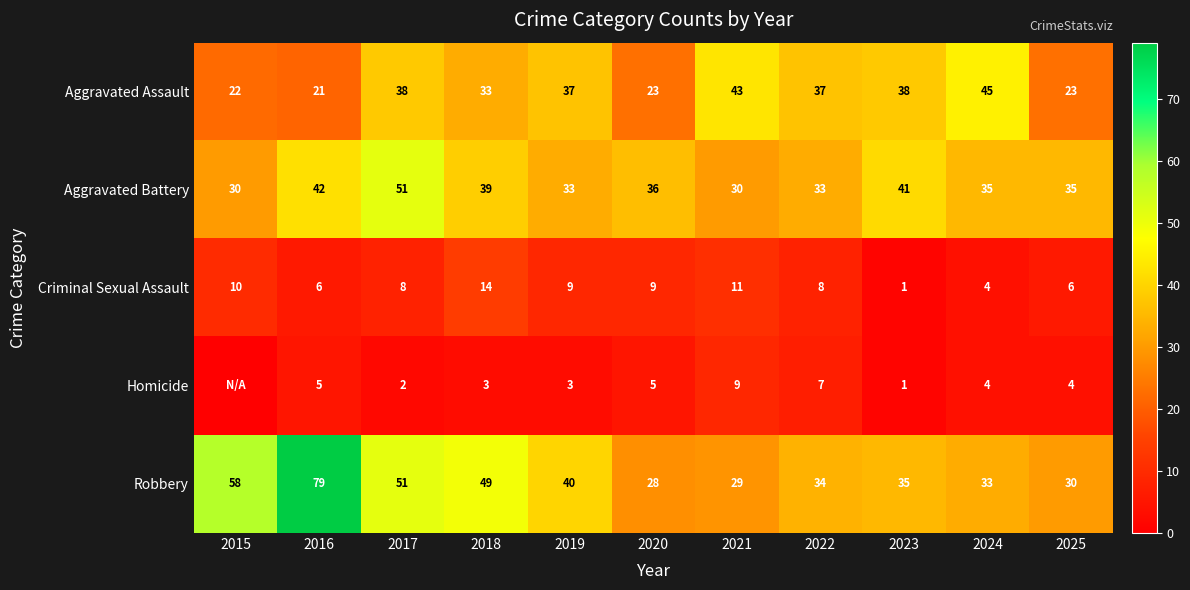

What is the total value across all series at 2016?

153